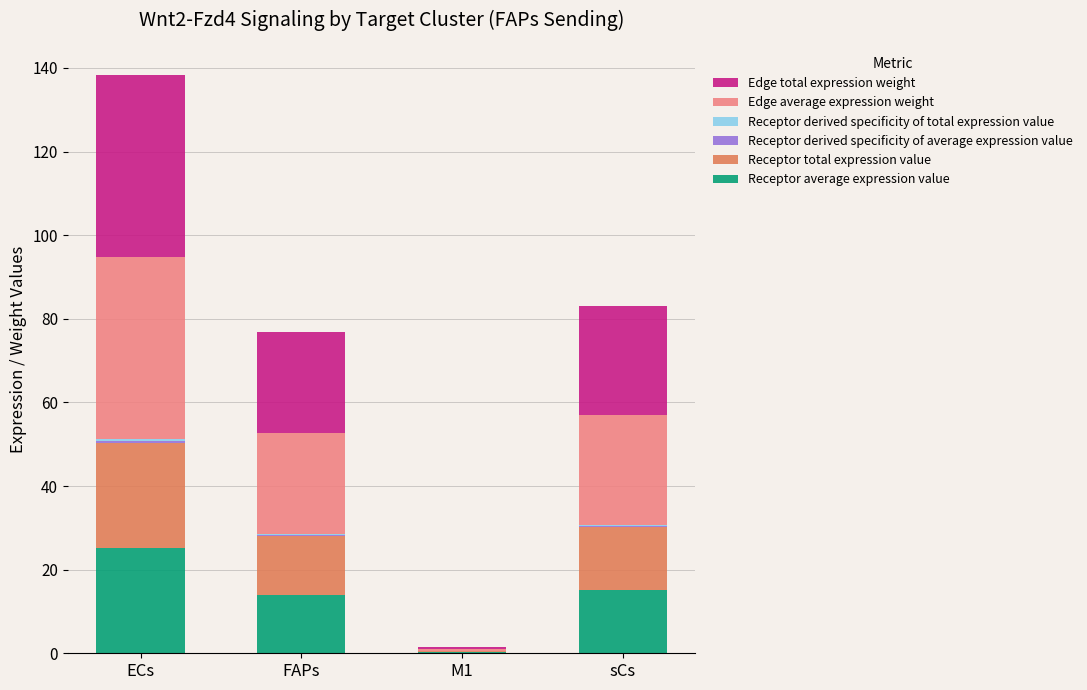

What is the total value across all series at FAPs?

76.9